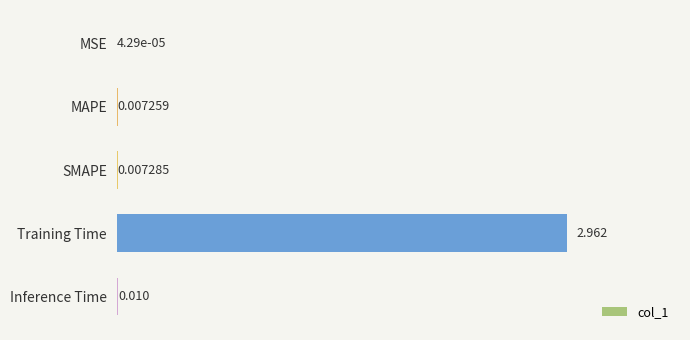

Which has a higher value, MSE or Inference Time?

Inference Time